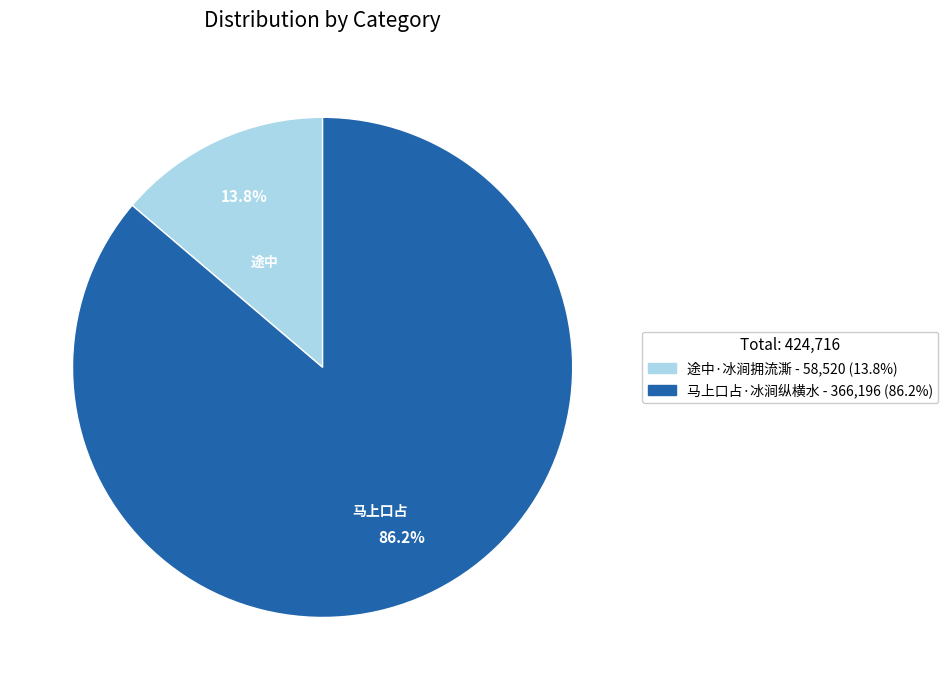

Which category accounts for the majority?

马上口占·冰涧纵横水